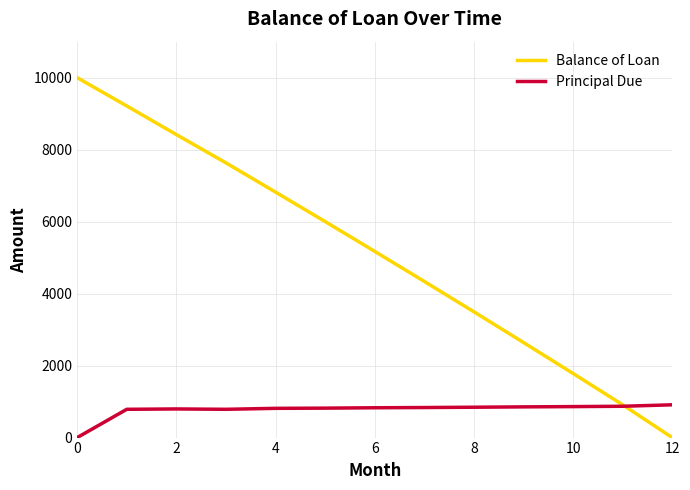

How many series are shown in this chart?

2